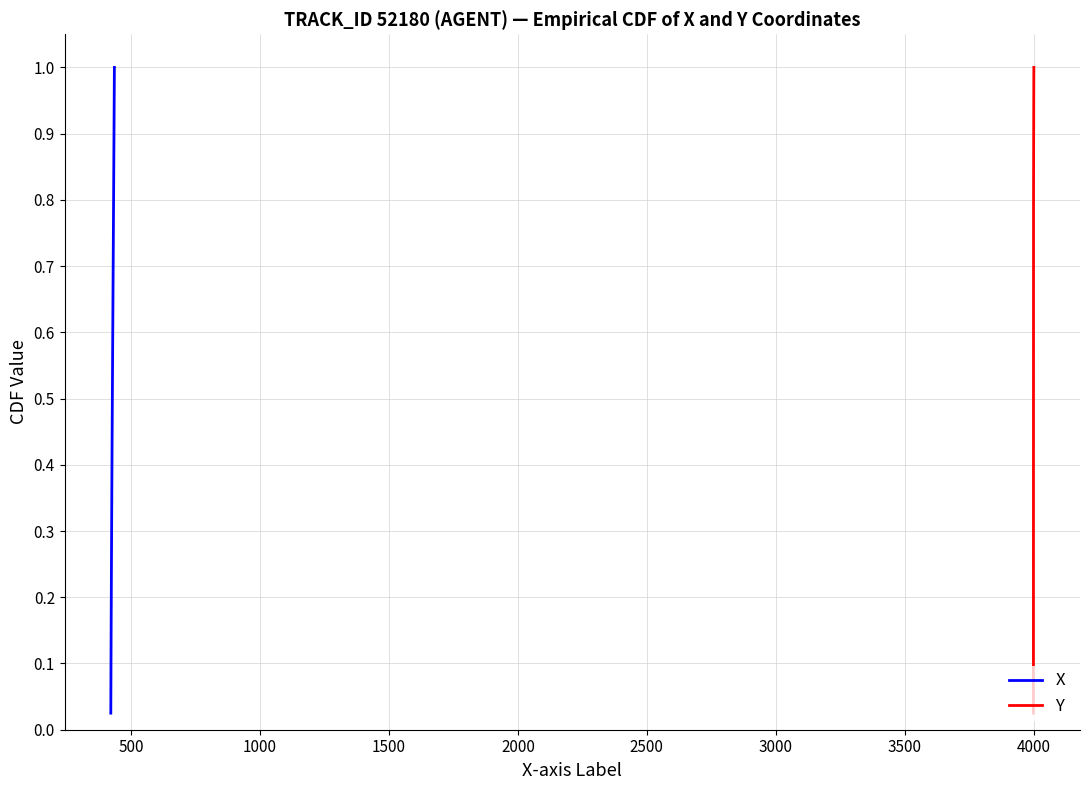

True or false: X and Y intersect in this chart.

False